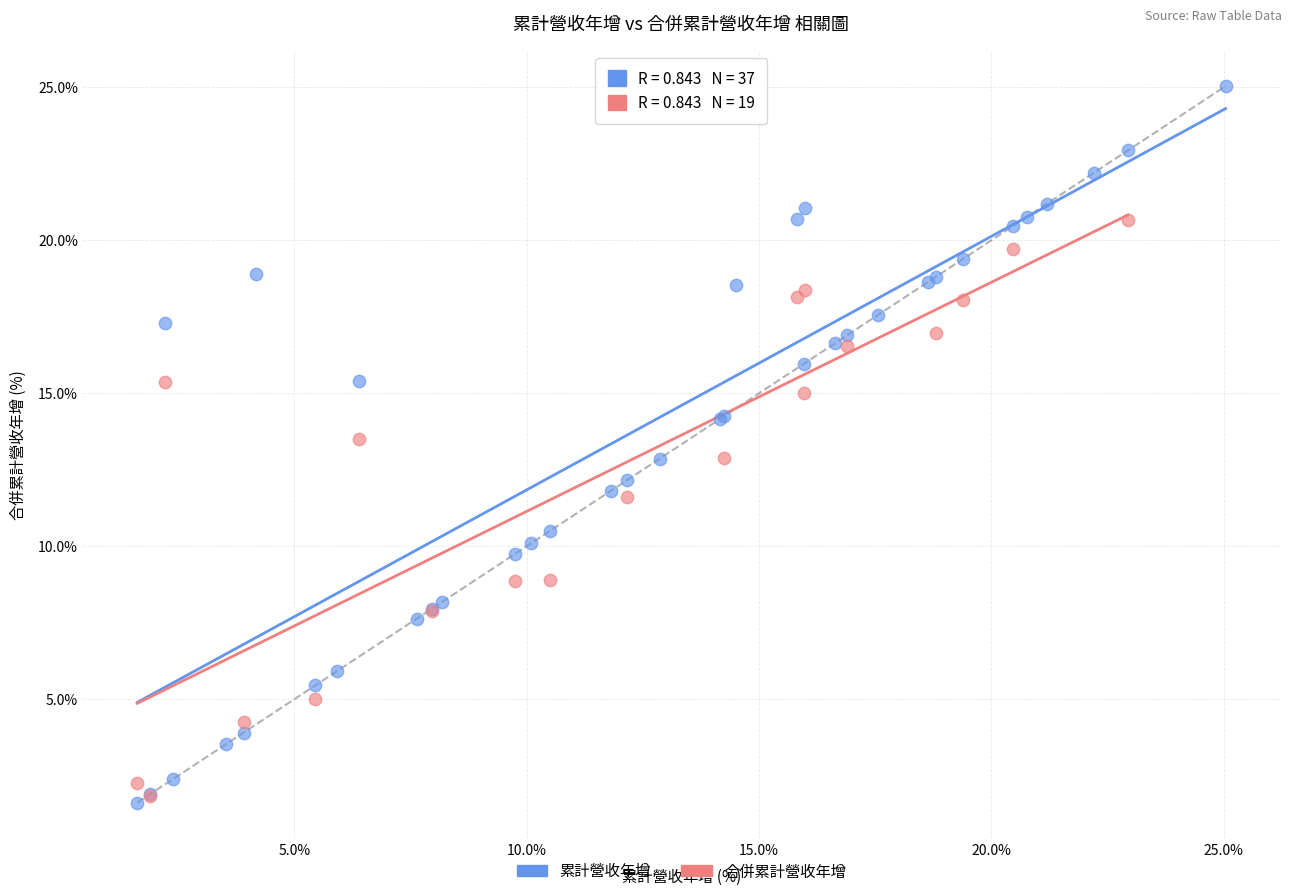

Which series has the widest spread of Y values?

累計營收年增